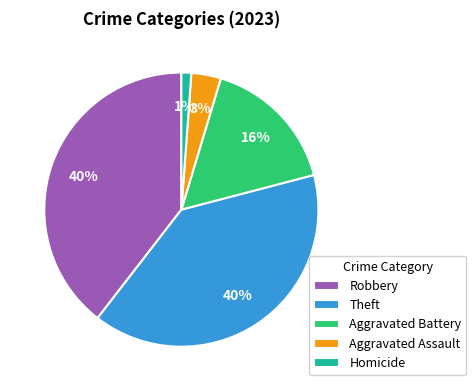

Is there any slice that represents more than half of the pie?

No